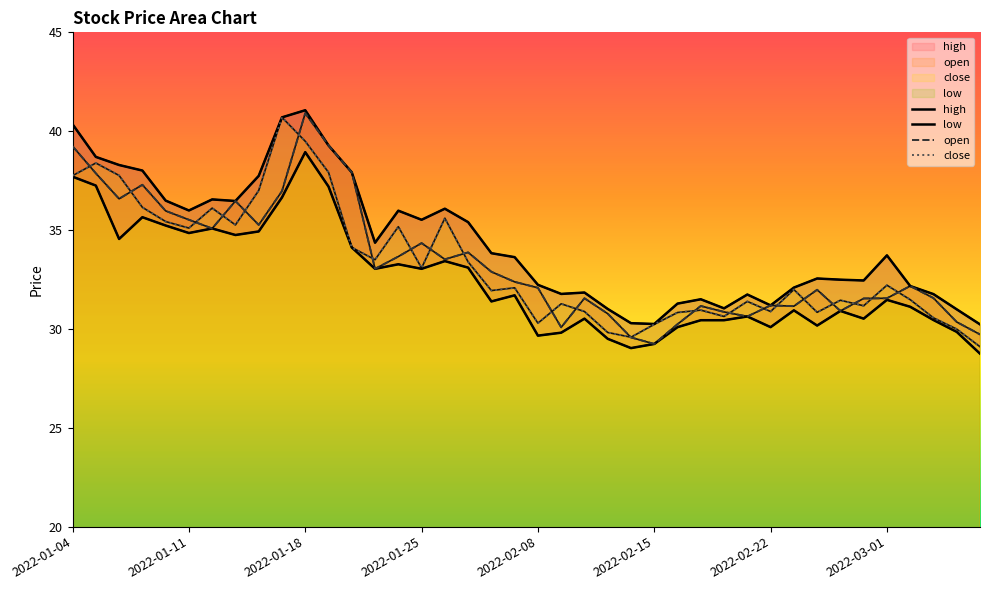

Which has a higher value, 17 or 23?

17